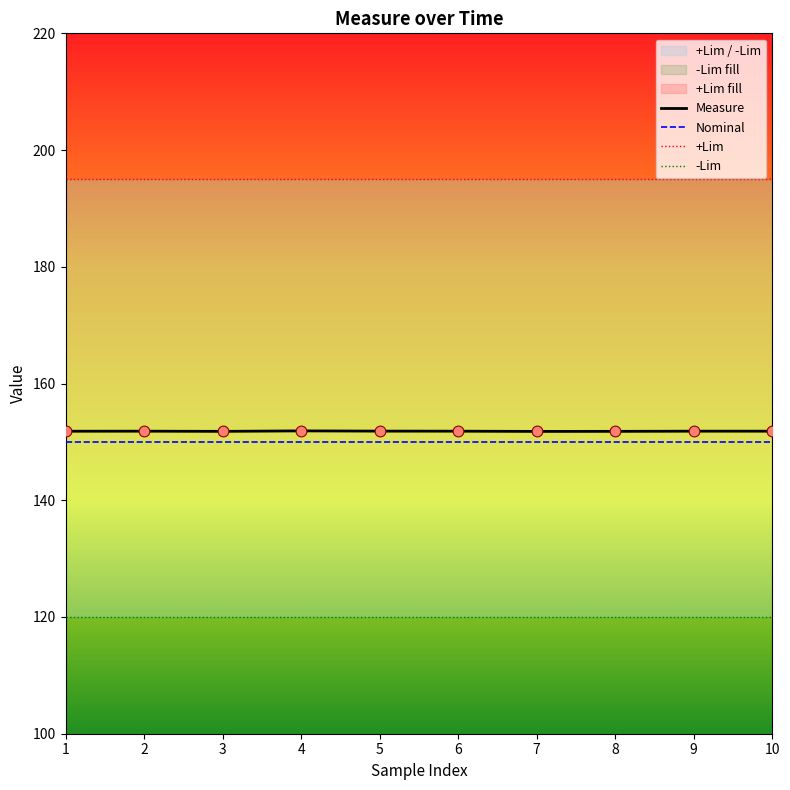

True or false: Measure has a value of 151.8 at 3.

True